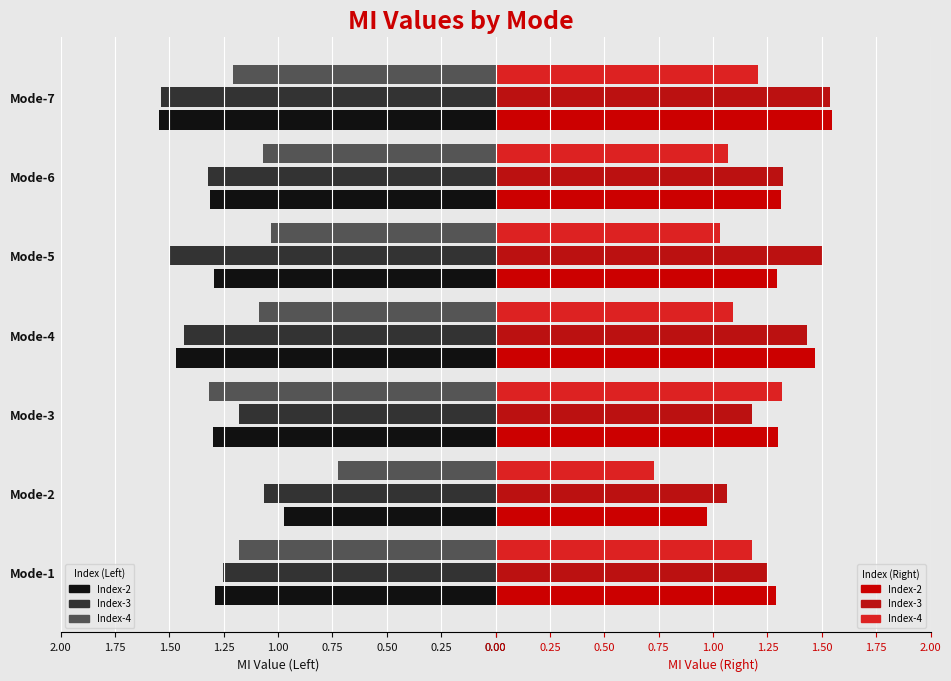

What is the value of the Index-2 bar at the 6th from the left?

1.3